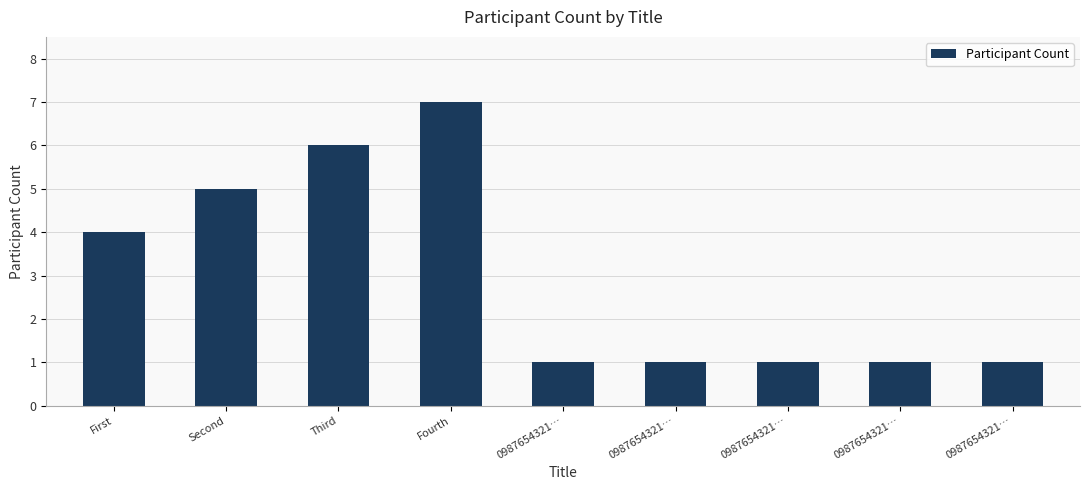

What is the change in value from First to 0987654321…?

-3